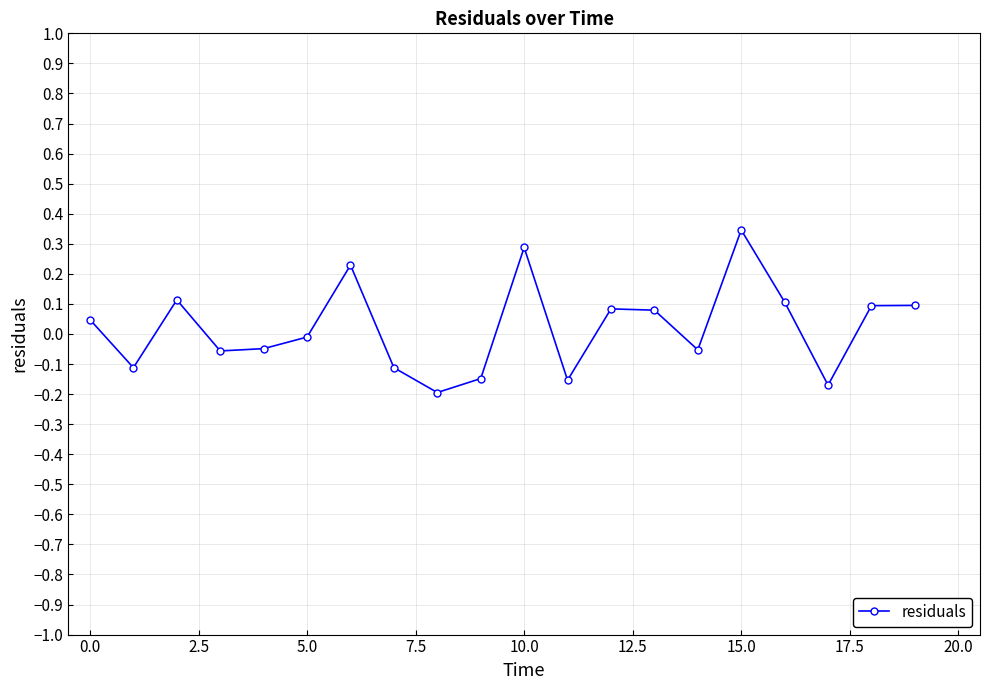

What is the sum of all values?

0.4